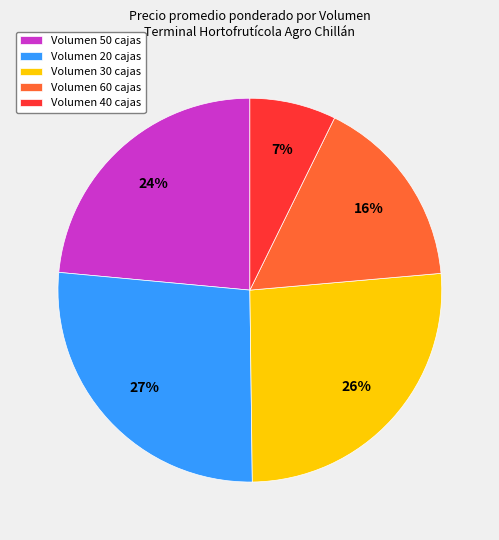

The Volumen 50 cajas slice represents 24% of the pie. True or false?

True